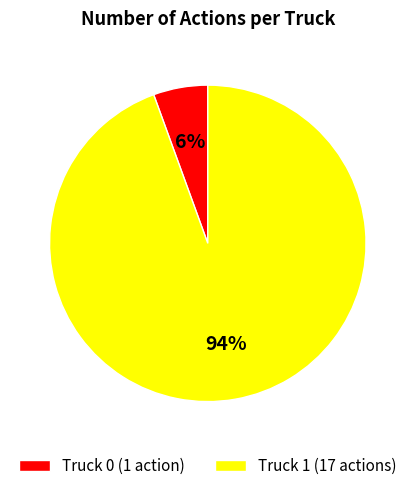

Which category has the biggest portion of the pie?

Truck 1